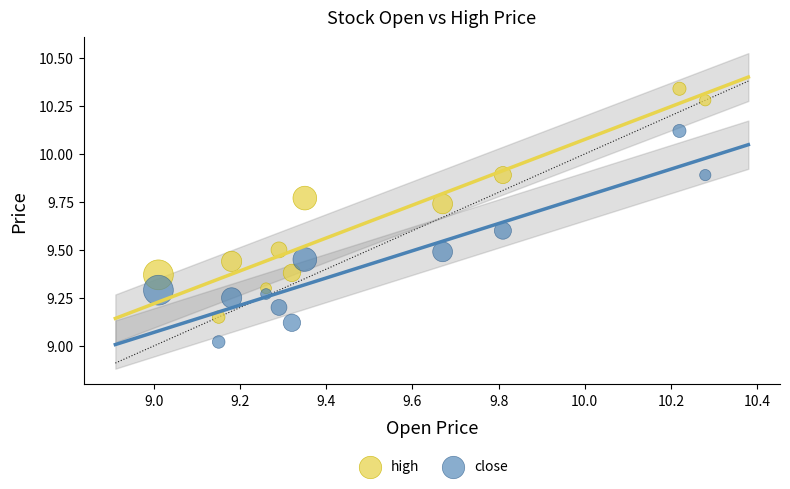

What is the X range (max minus min) for the scatter plot?

1.3